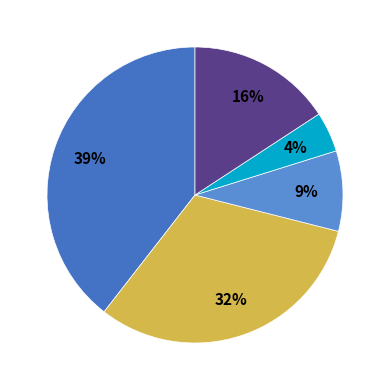

Is there a majority slice in this chart?

No